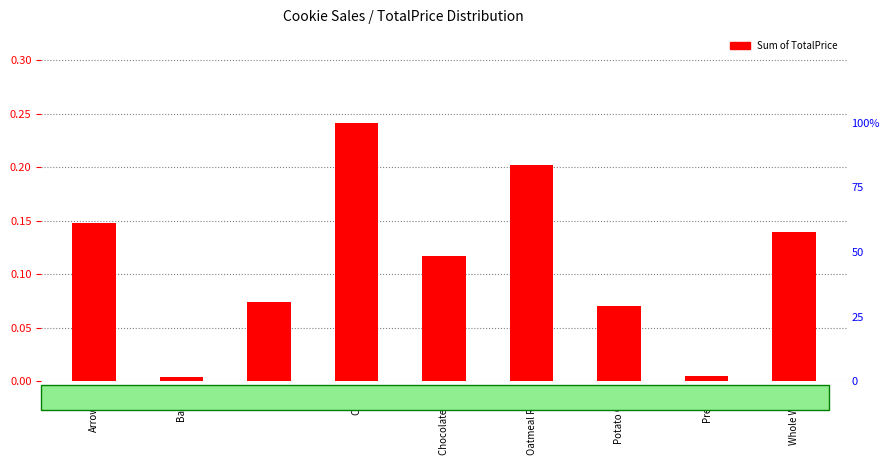

What is the label of the 9th bar from the left?

Whole Wheat